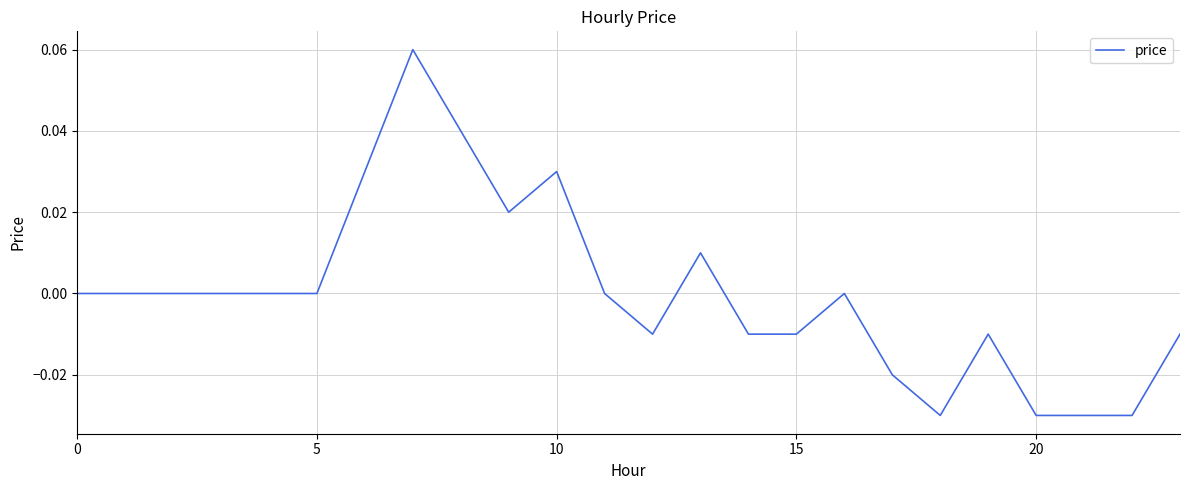

Is this an area chart (filled region under the line)?

No